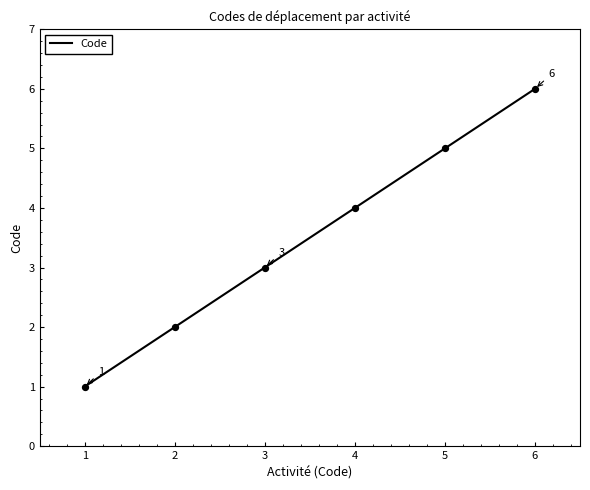

Approximately how many times larger is the value at 1 compared to 5?

0.2